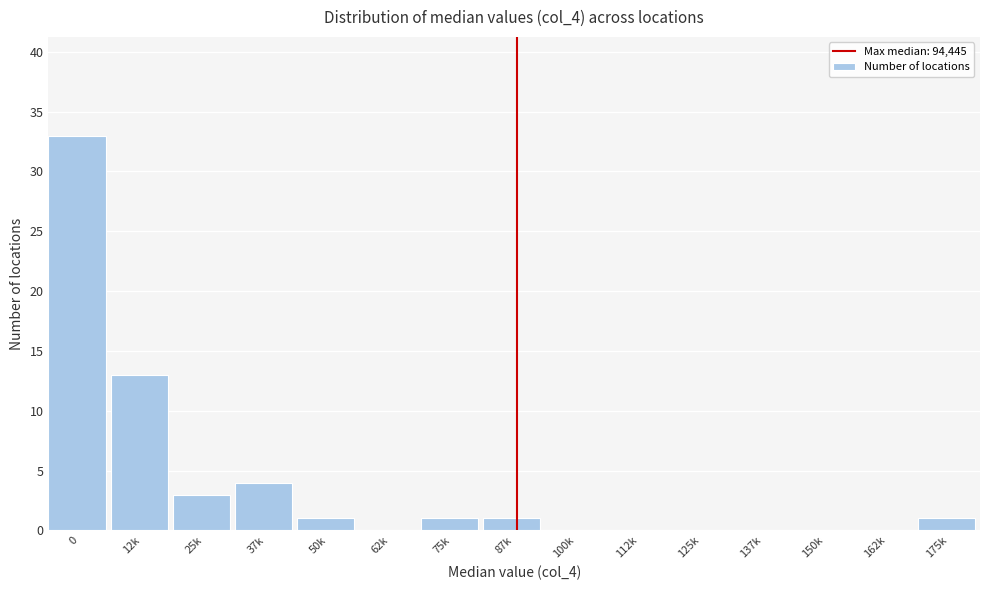

Reading left to right, extract all data points from this chart.

0=33	12k=13	25k=3	37k=4	50k=1	62k=0	75k=1	87k=1	100k=0	112k=0	125k=0	137k=0	150k=0	162k=0	175k=1